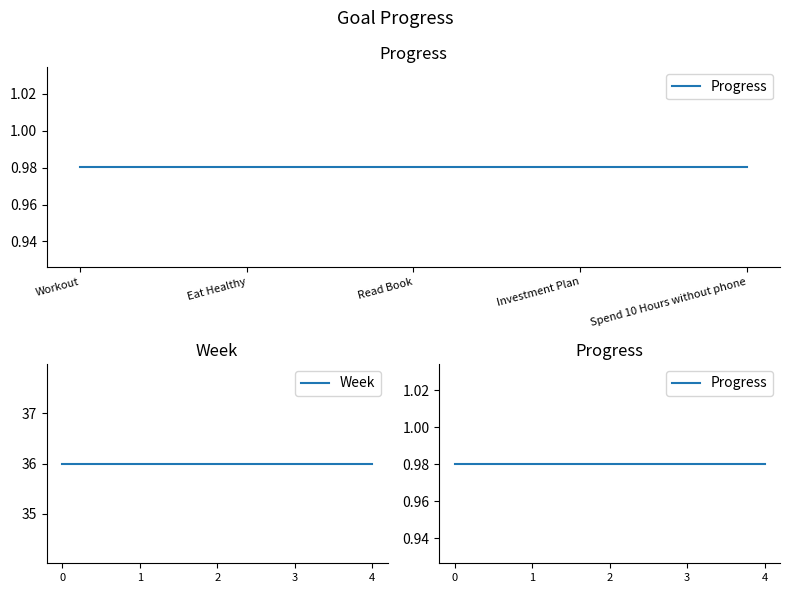

The value of Week at 1 is 36.0. True or false?

True